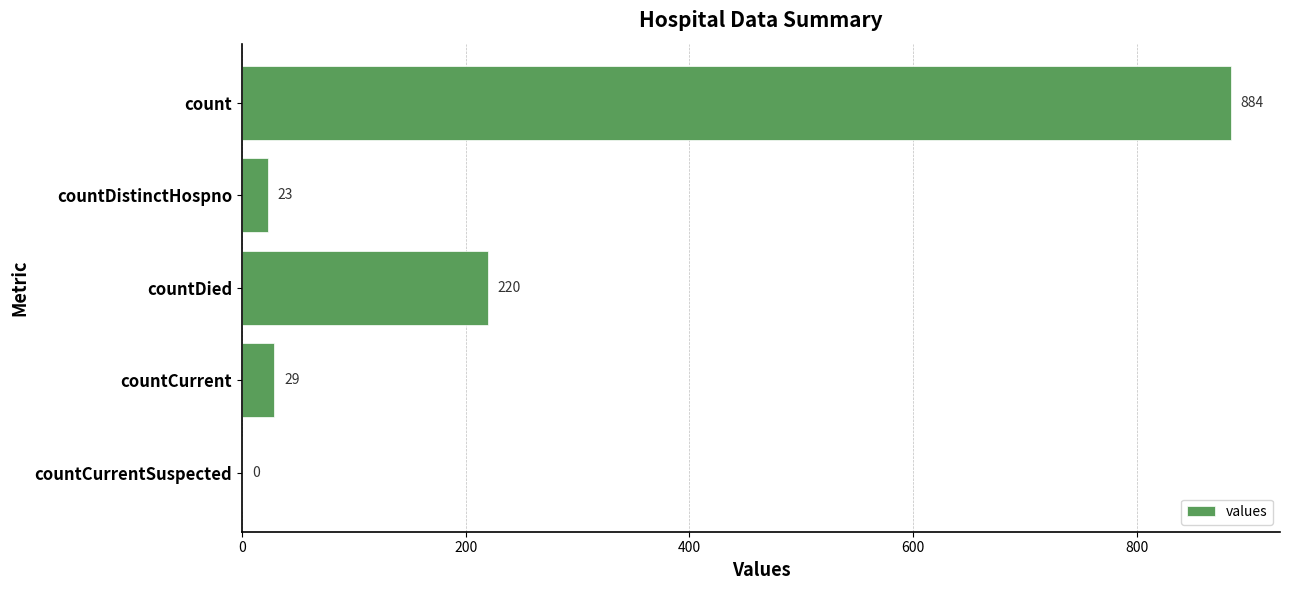

How many distinct data groups are displayed?

1